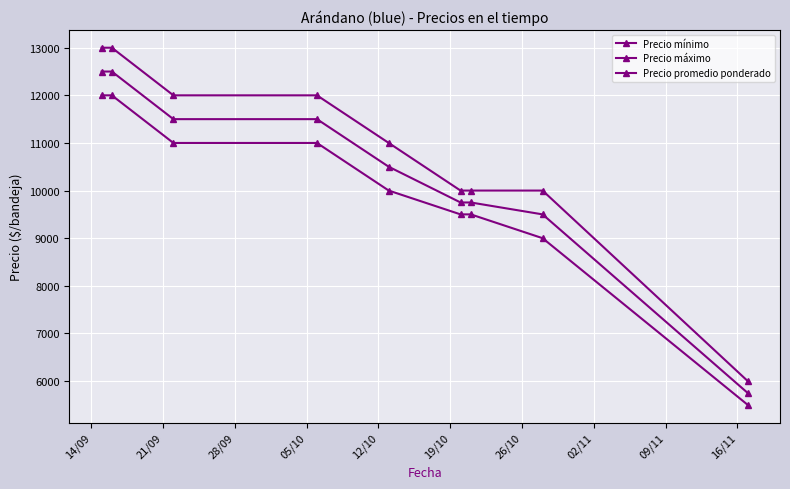

What is the maximum value shown in the chart?

13000